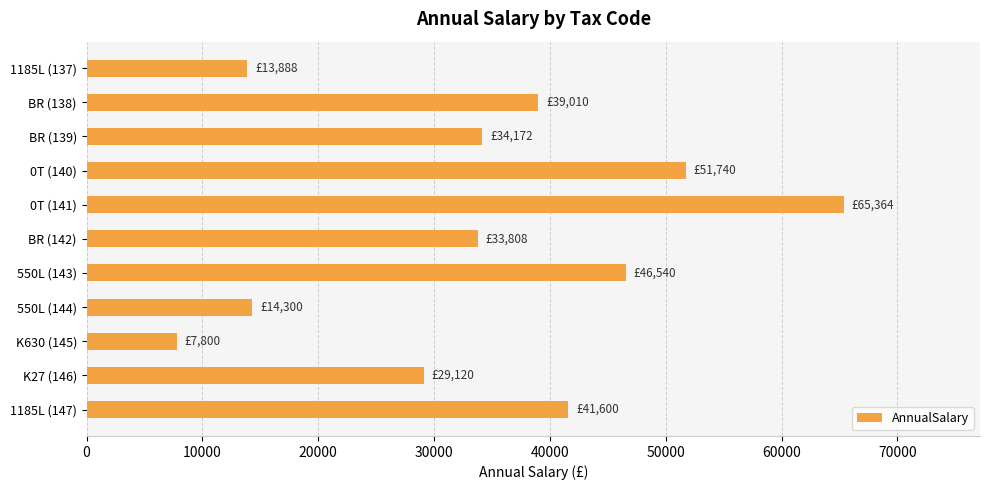

What value does the data have at 0T (141)?

65364.0